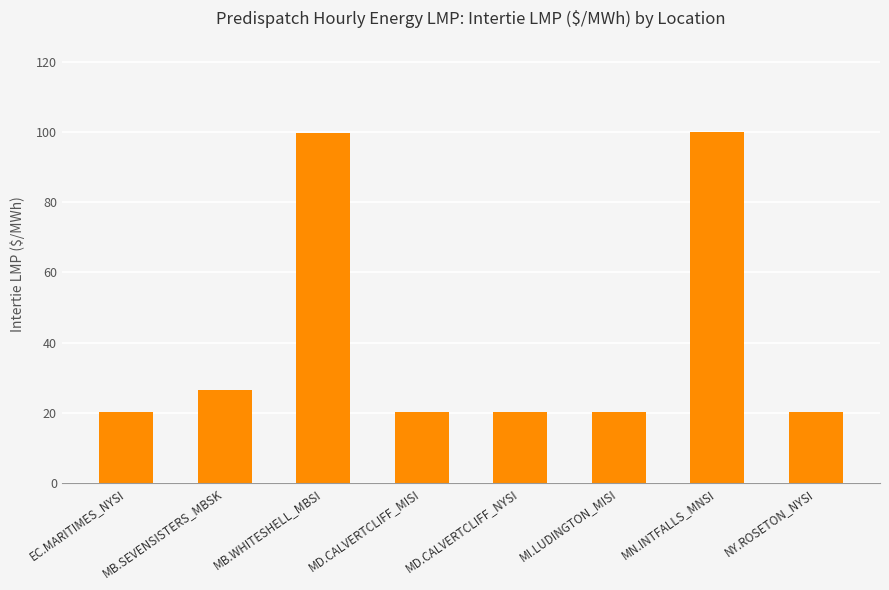

What is the minimum value shown in the chart?

20.2